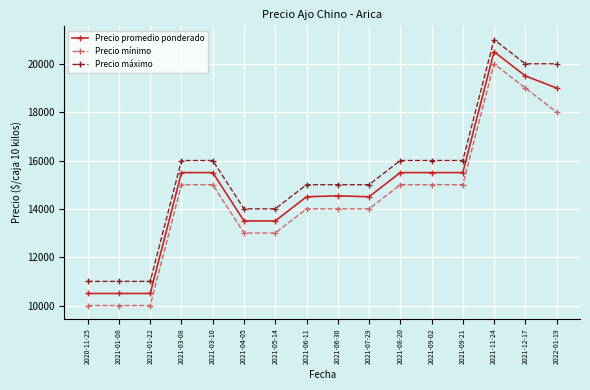

Is it true that Precio máximo equals 14000 at 2021-05-14?

True